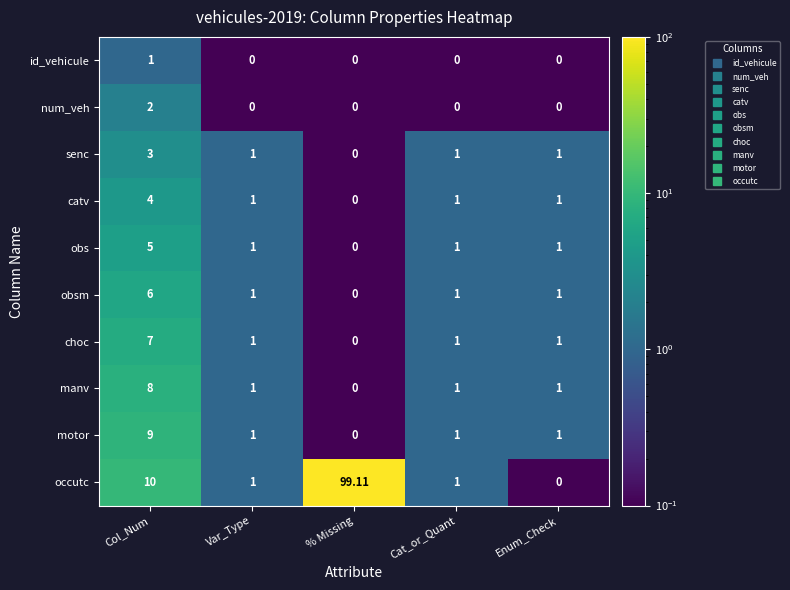

How many distinct data groups are displayed?

10